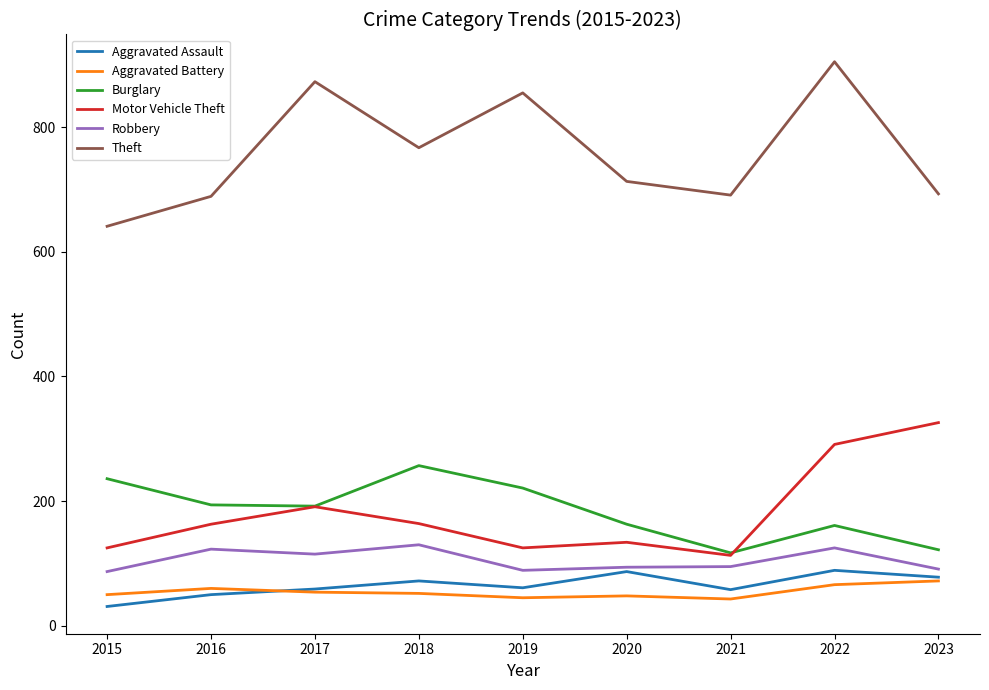

What is the total value across all series at 2019?

1396